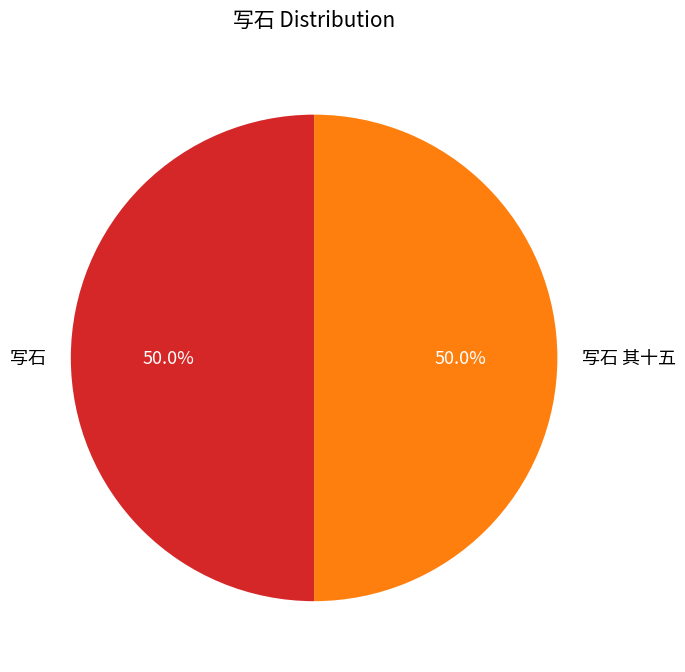

Count the number of slices in the pie.

2